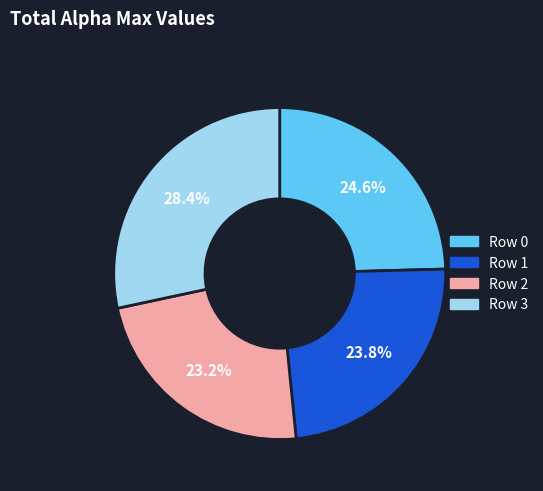

Which slice is the largest?

Row 3